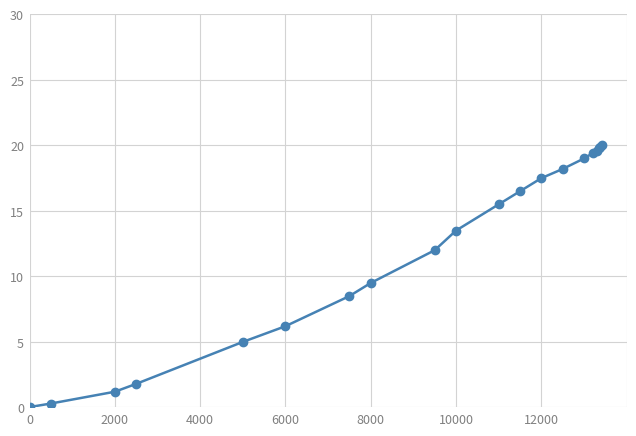

What is the greatest value displayed?

20.0